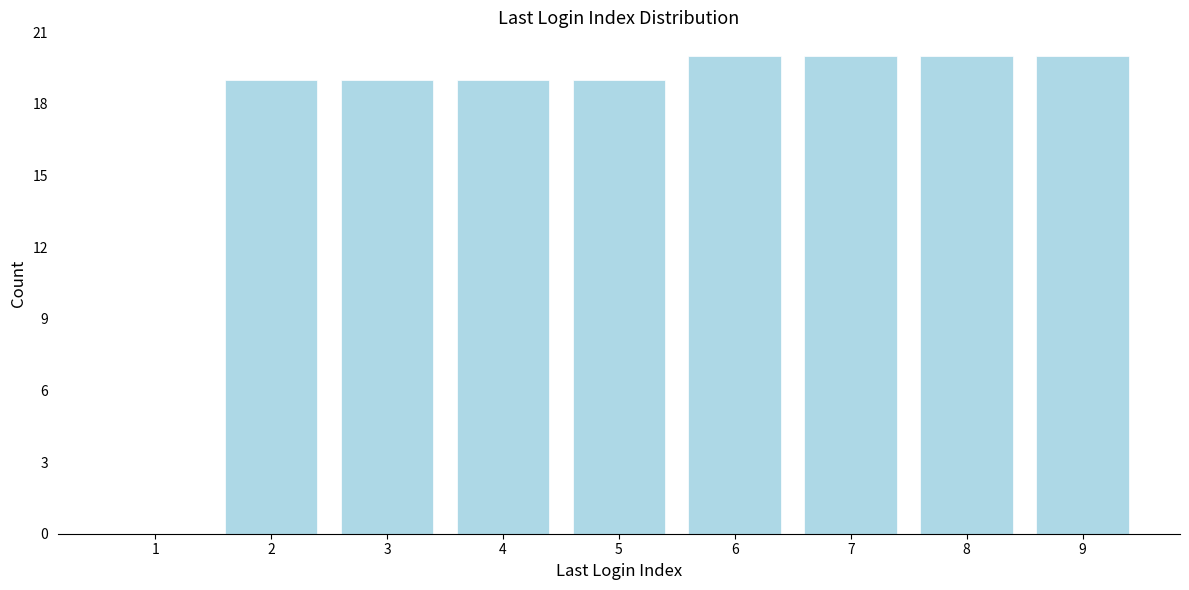

Reading left to right, list all the values displayed in this chart.

1=0	2=19	3=19	4=19	5=19	6=20	7=20	8=20	9=20